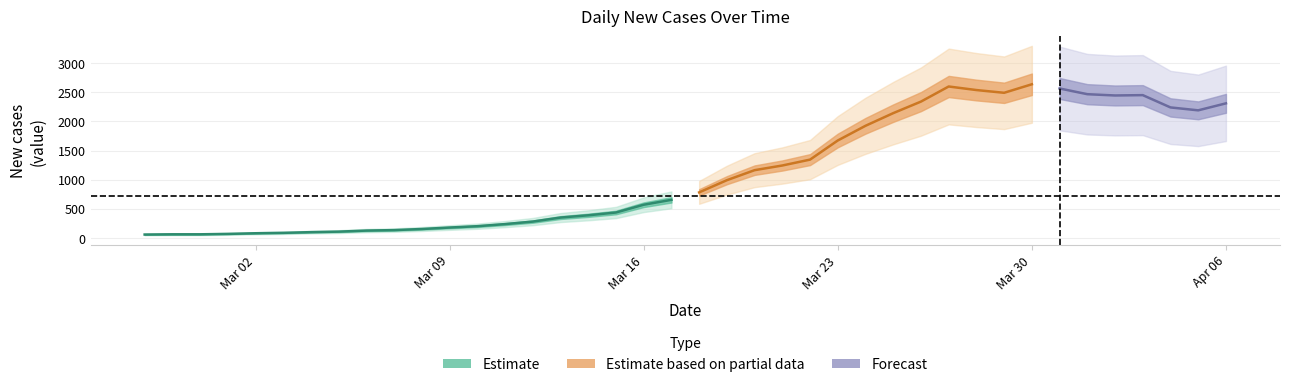

What is the sum of the values at 2020-03-23 and 2020-03-12?

1957